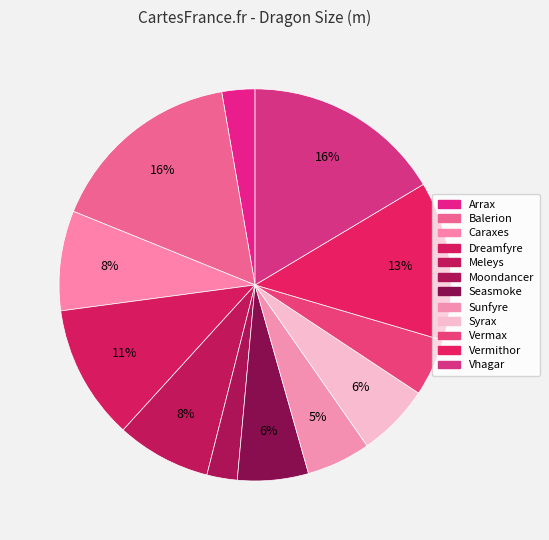

Count the number of slices in the pie.

12